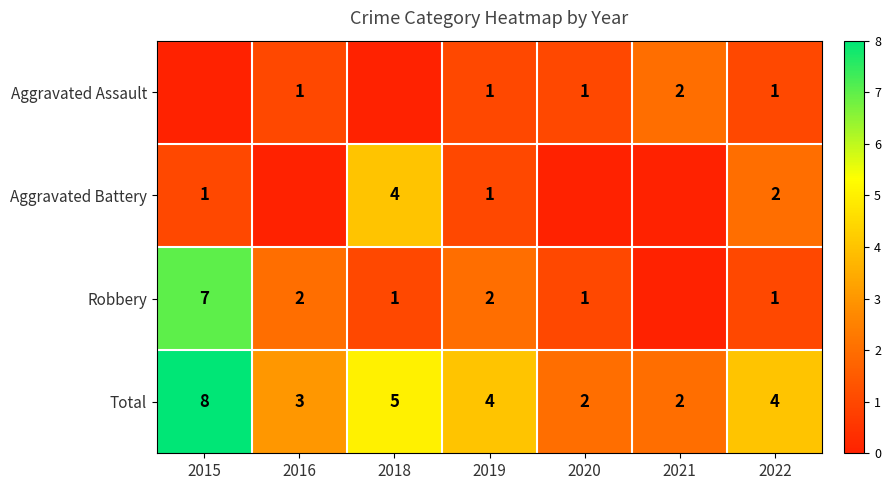

True or false: Aggravated Assault has a value of 2 at 2020.

False